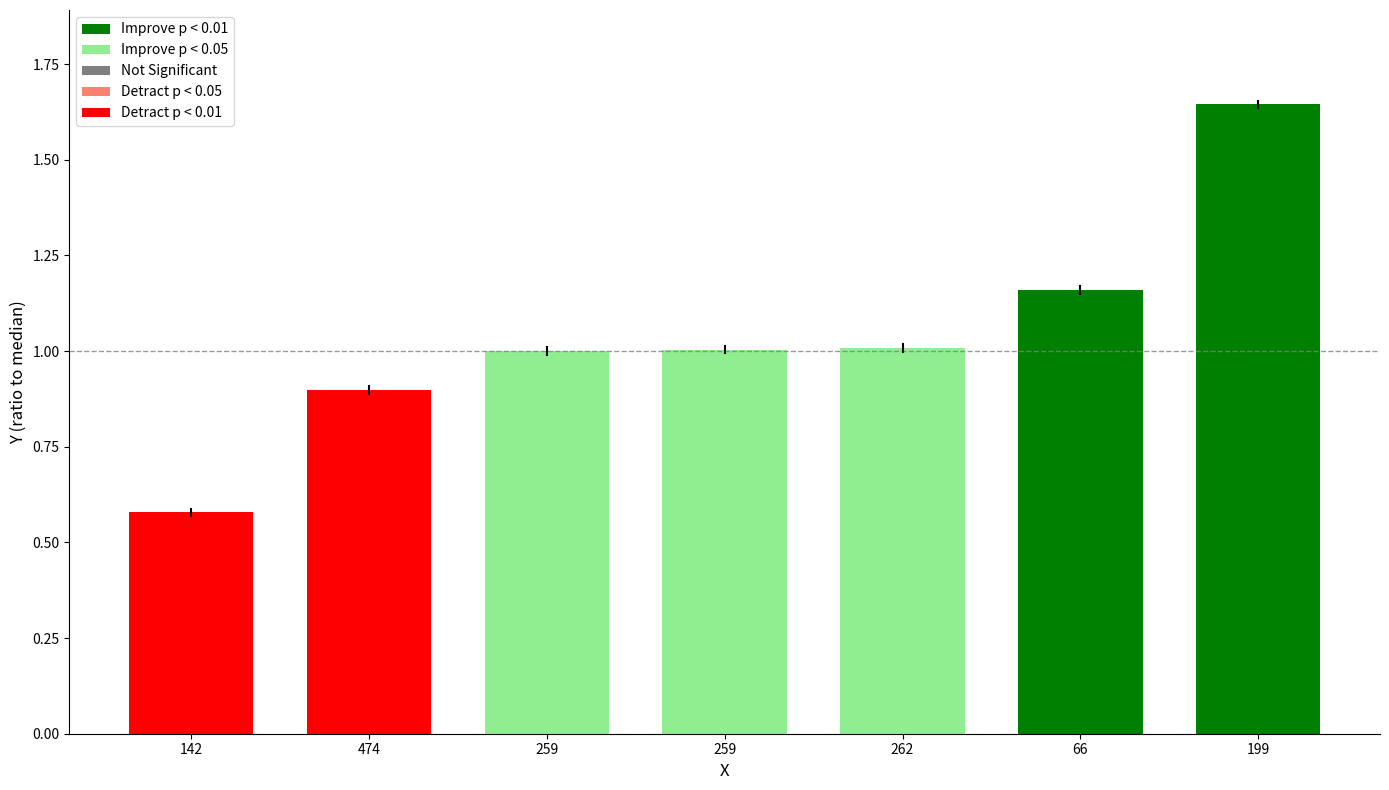

What is the difference between the maximum and second lowest values?

0.7